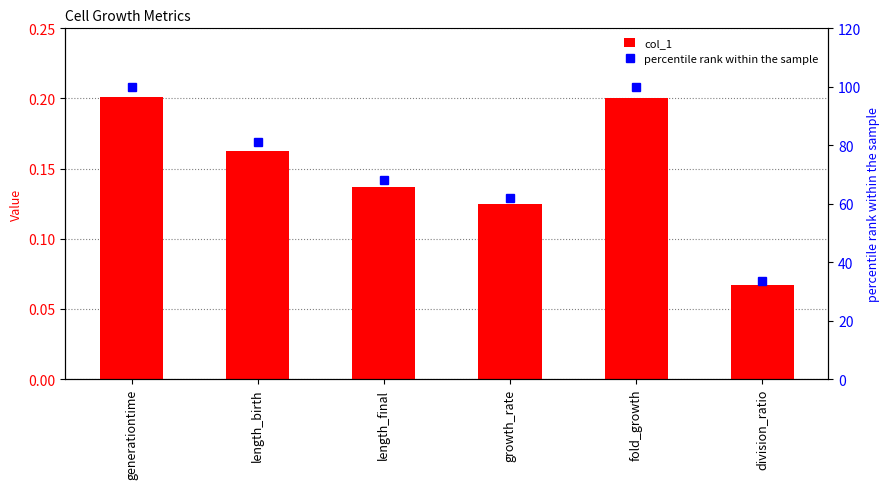

List the series in order of their overall mean, highest first.

percentile rank within the sample, col_1